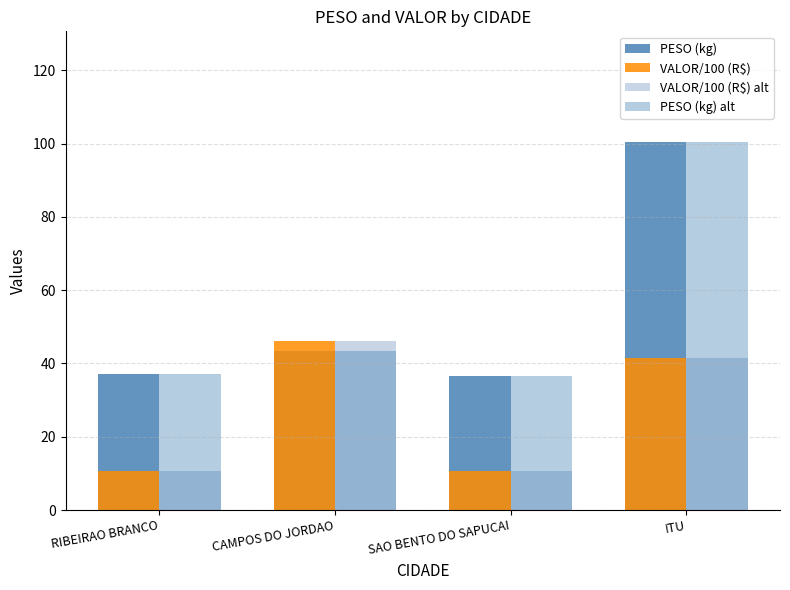

Where is VALOR/100 (R$) alt nearest to the value 28?

ITU